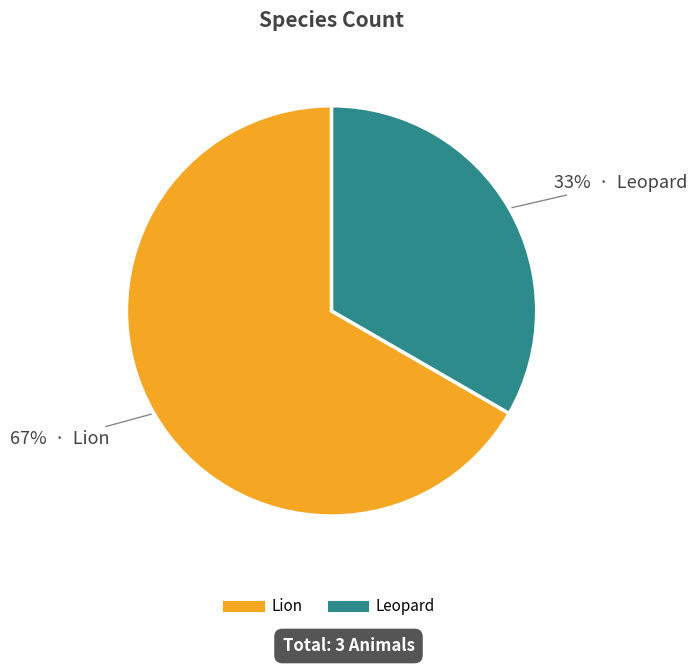

Is it true that Lion is 67% of the pie?

True